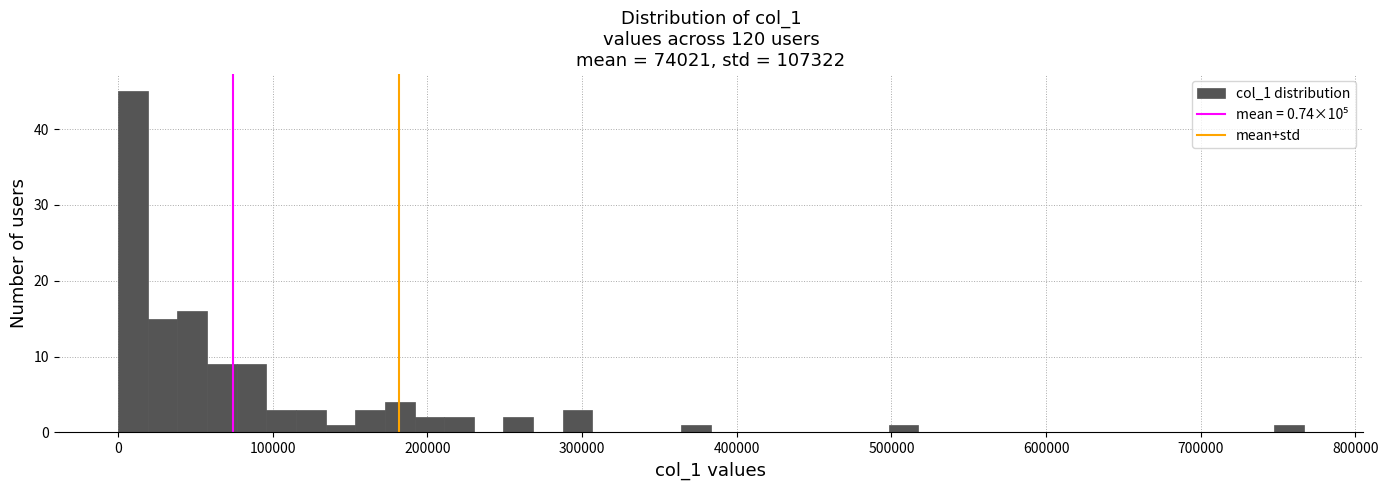

Around what value on the x-axis is the tallest bar? Give the approximate position of its centre, as read against the axis.

10000